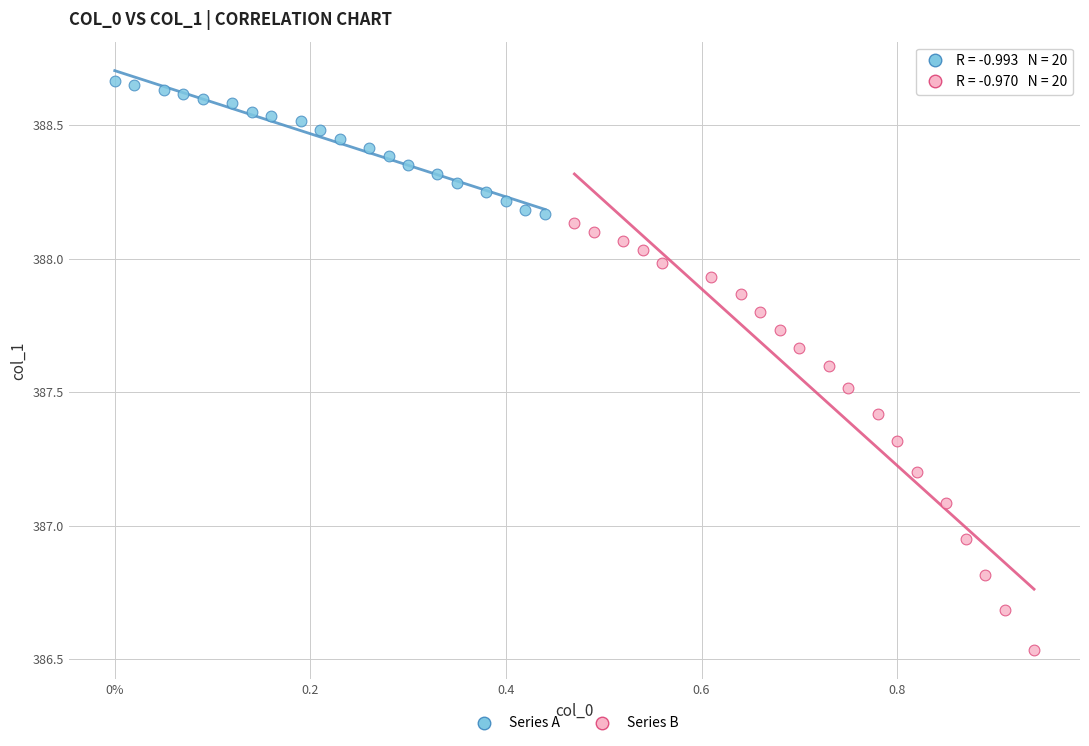

Which series reaches the minimum Y coordinate?

Series B